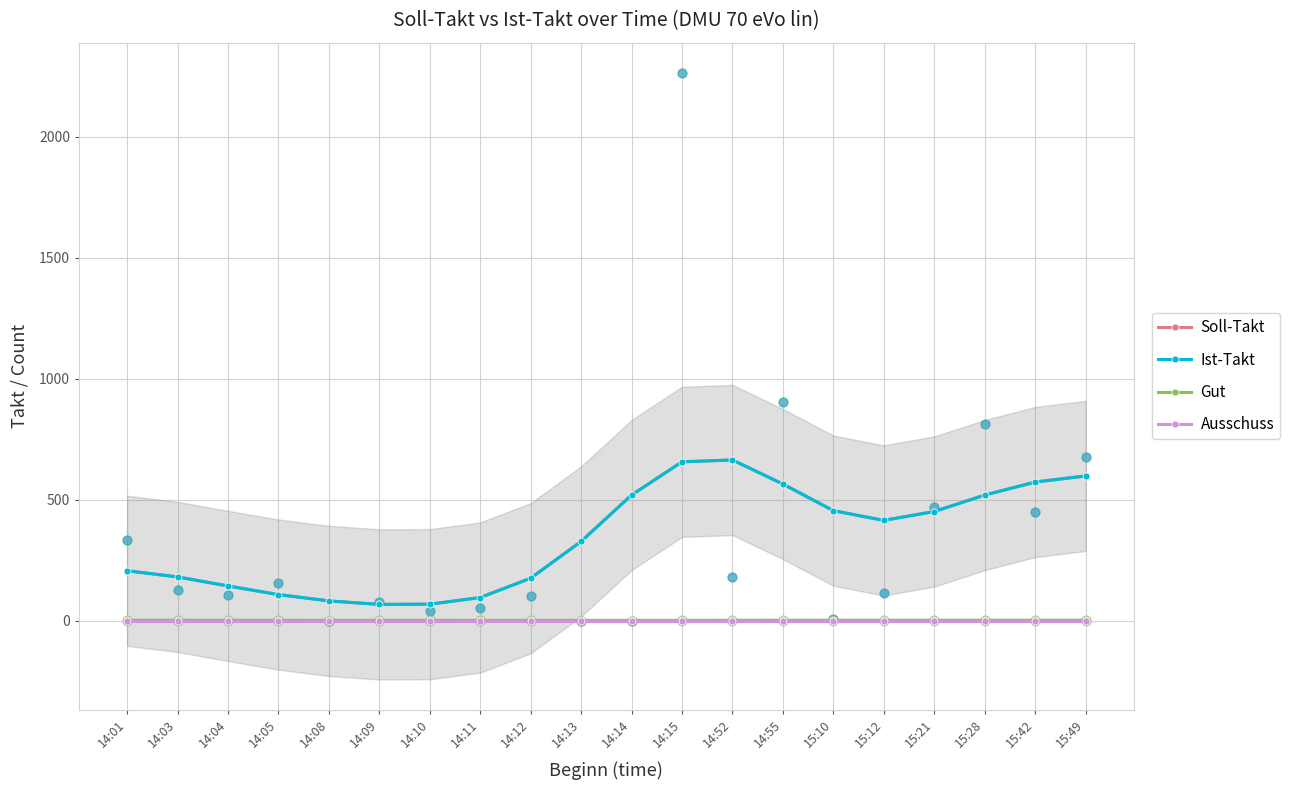

Is the value of Ist-Takt at 14:12 greater than the value of Ausschuss at 15:49?

Yes